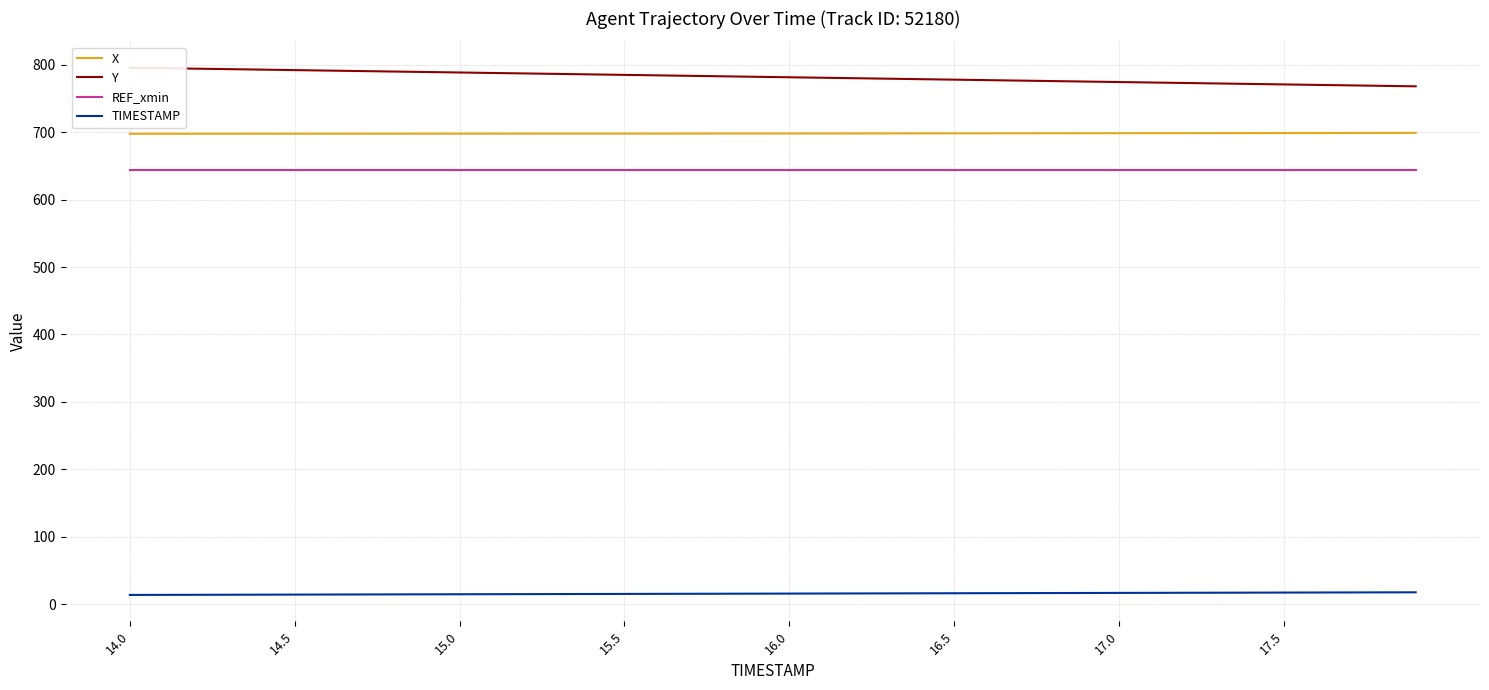

What is the highest value of the REF_xmin series?

643.5